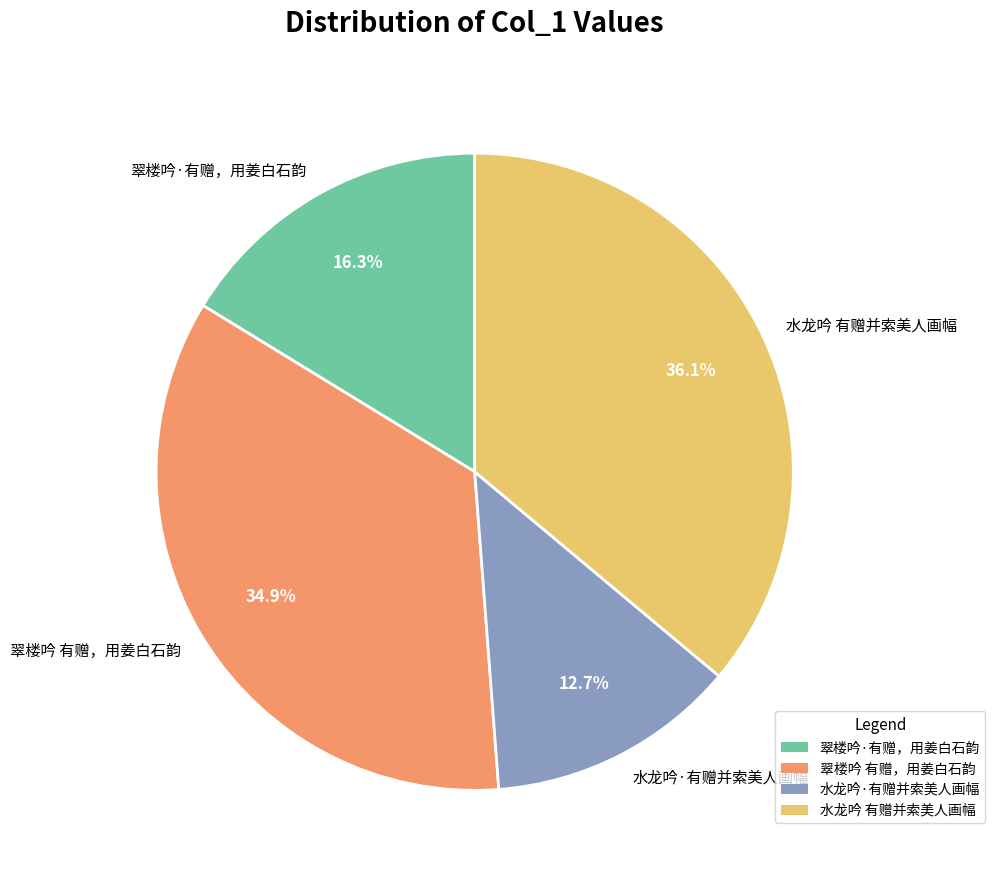

Does any single category account for the majority?

No